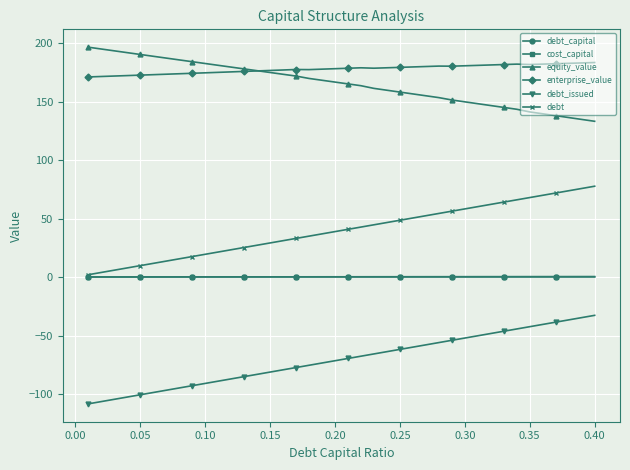

Which series has the largest total across all categories?

enterprise_value